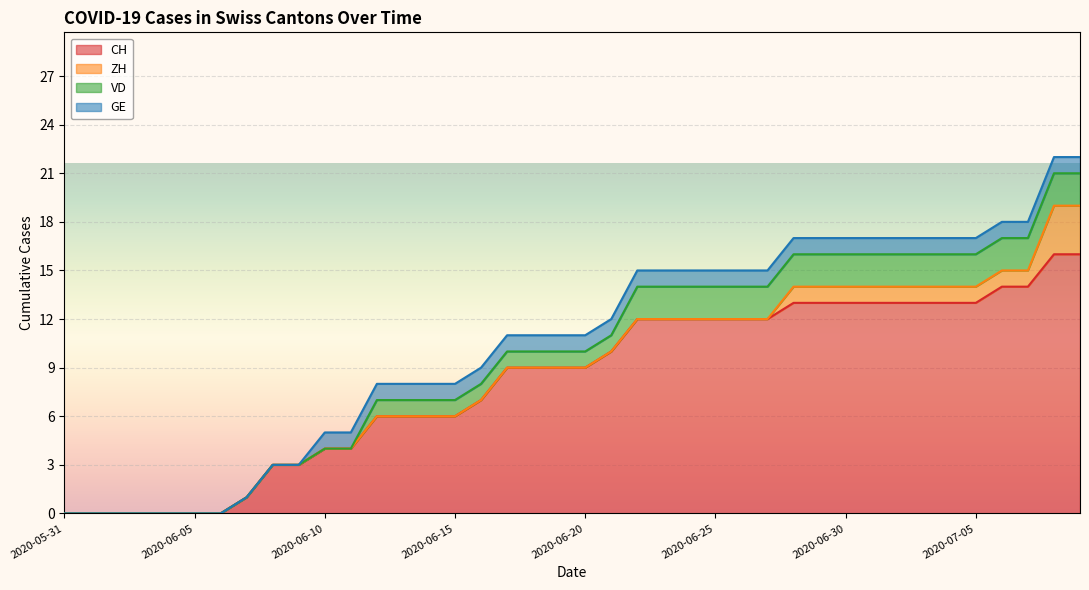

Rank the series by their maximum value, from lowest to highest.

GE, VD, ZH, CH